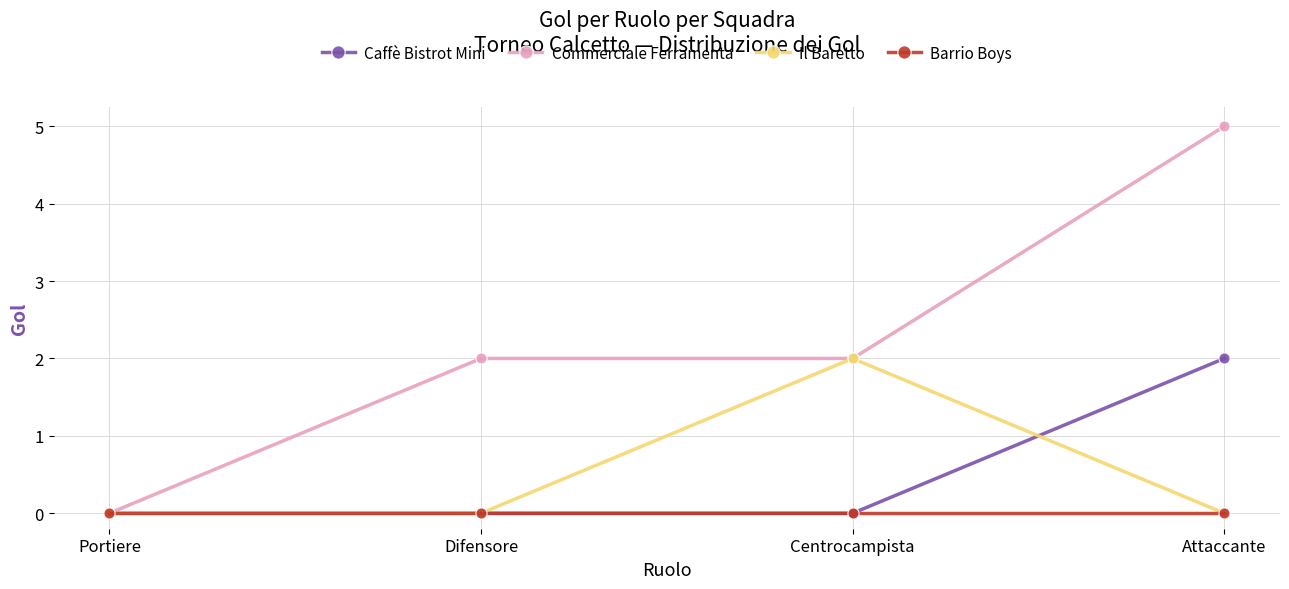

What are all the series names shown in the legend?

Caffè Bistrot Mini, Commerciale Ferramenta, Il Baretto, Barrio Boys